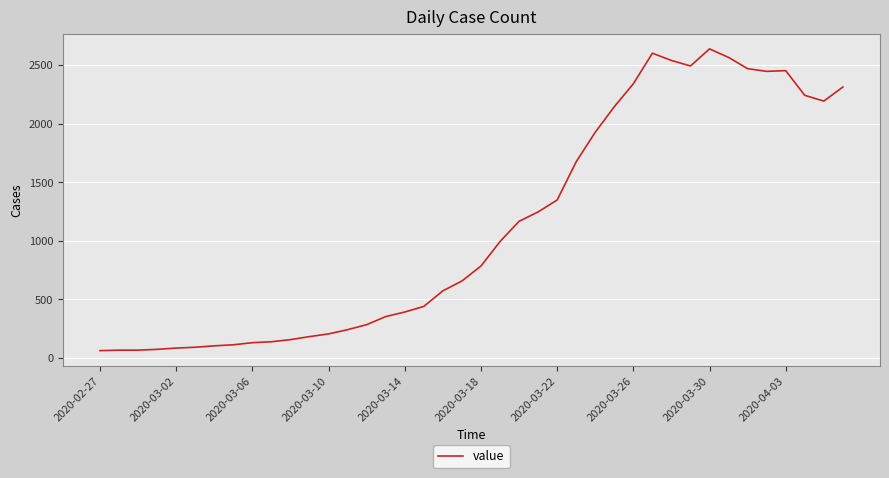

What is the maximum value shown in the chart?

2639